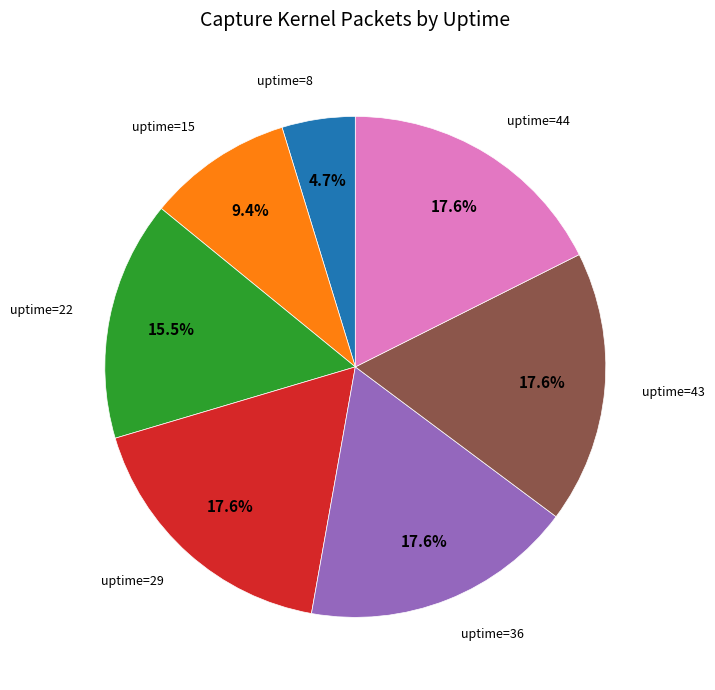

Is there any slice that represents more than half of the pie?

No